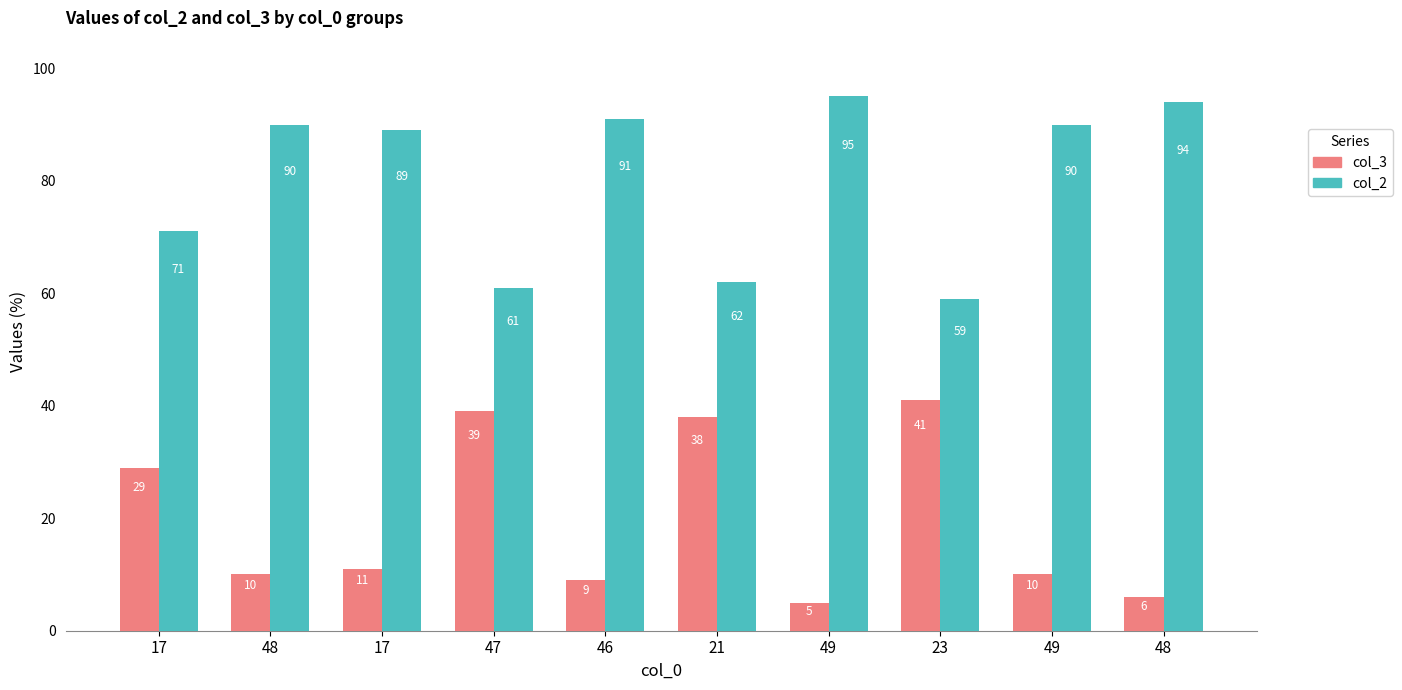

What are all the series names shown in the legend?

col_3, col_2